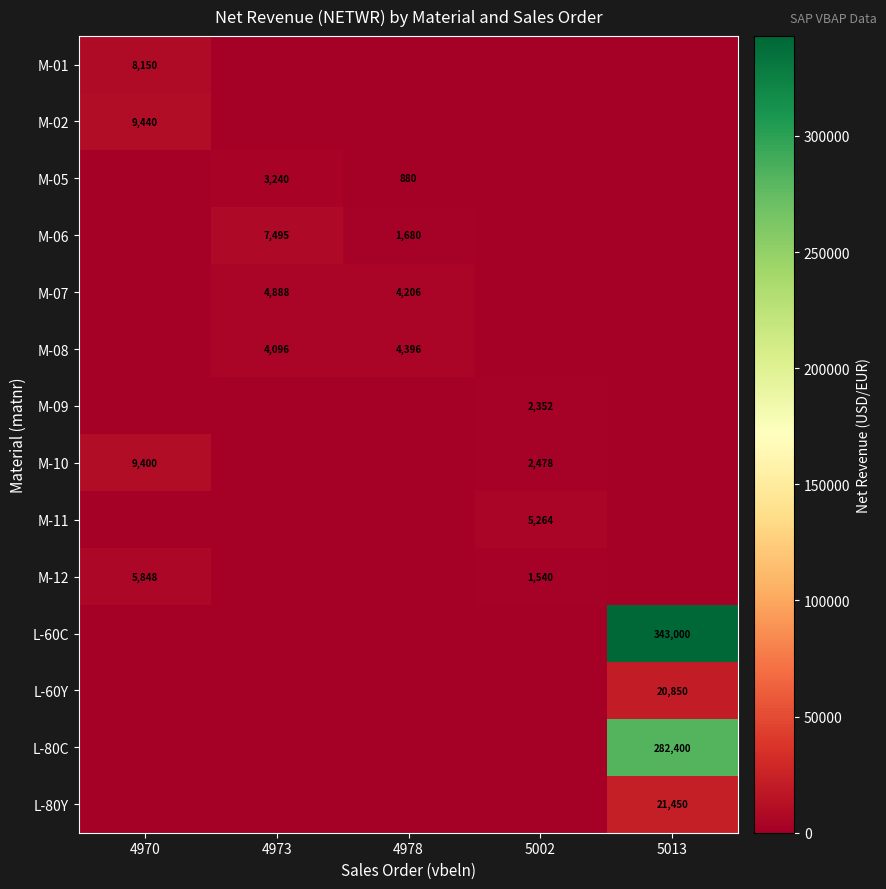

True or false: L-60Y has a value of 9835 at 5013.

False